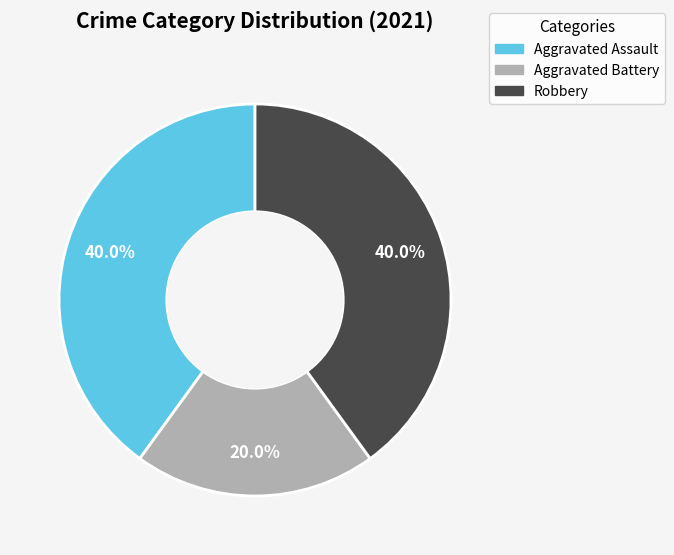

How many slices are in this pie chart?

3